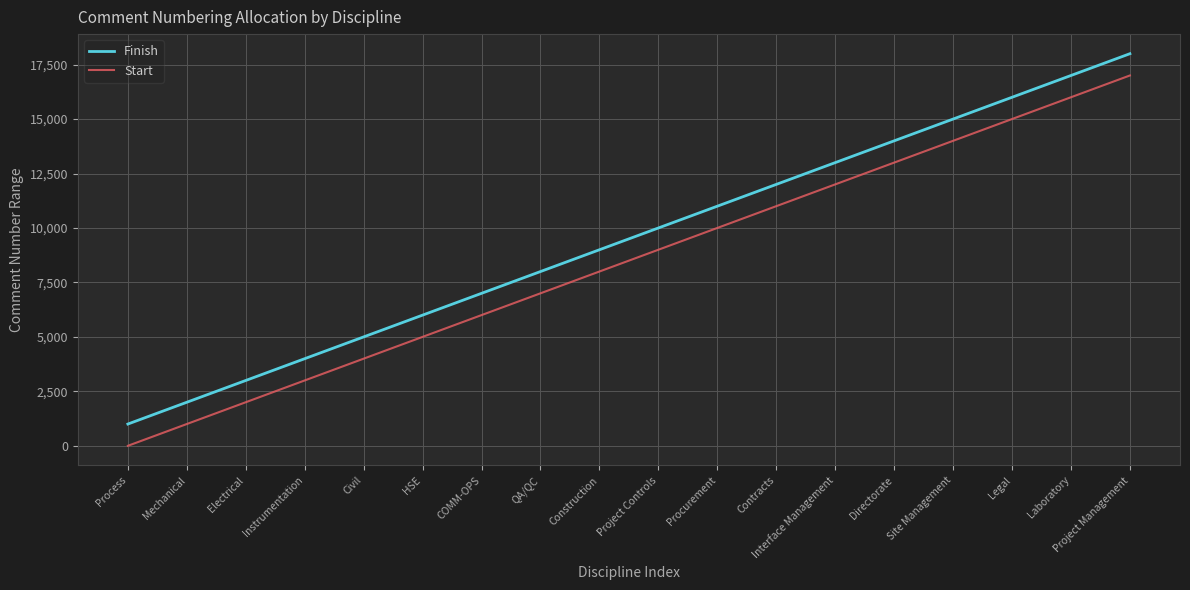

What position from the left is Site Management?

15